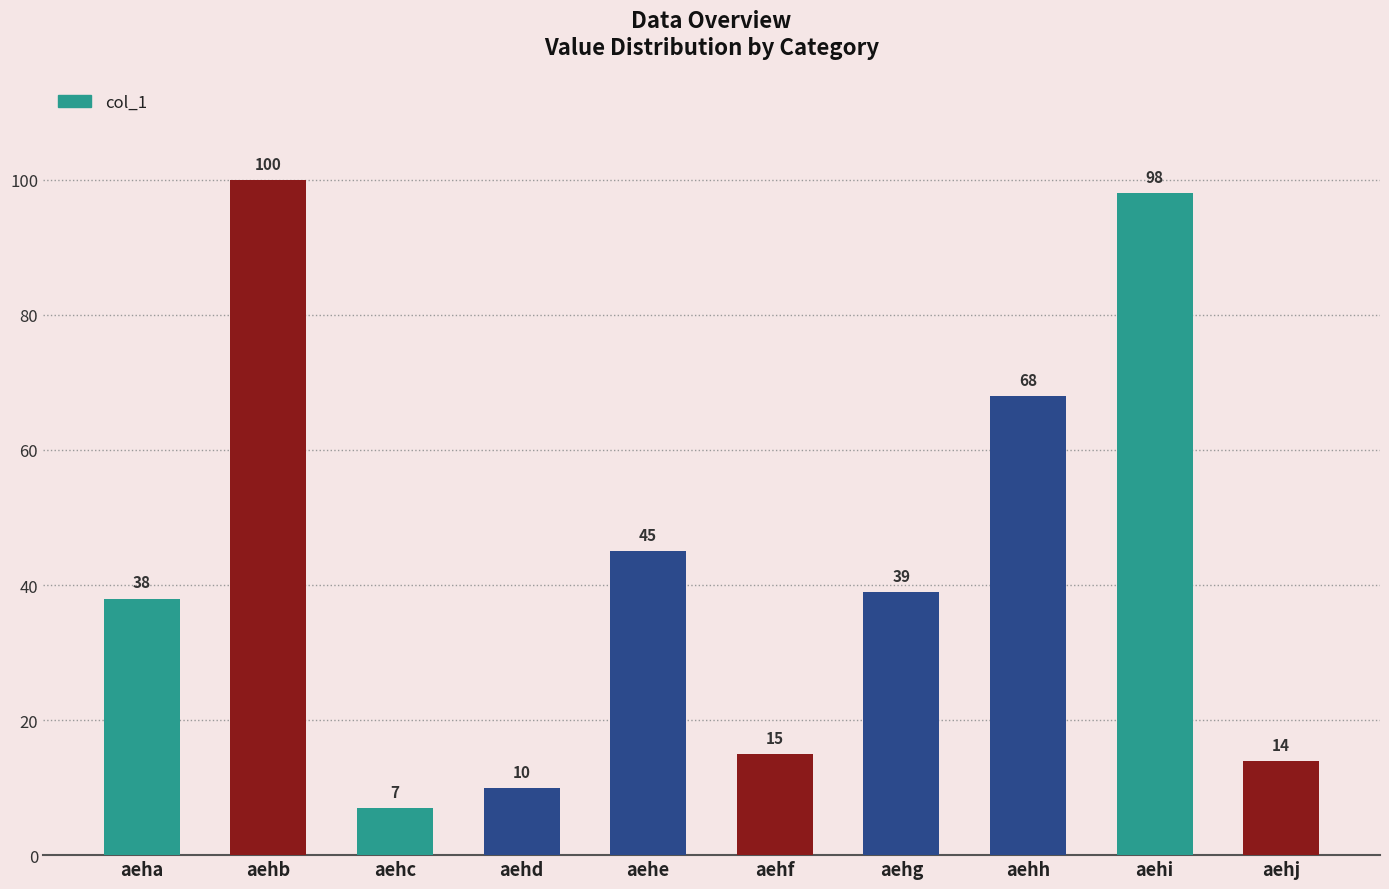

Reading right to left, extract all data points from this chart.

14	98	68	39	15	45	10	7	100	38